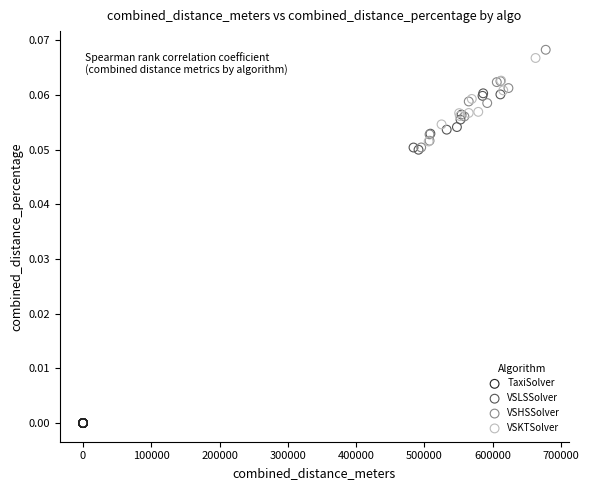

Which series has the widest spread of Y values?

VSHSSolver